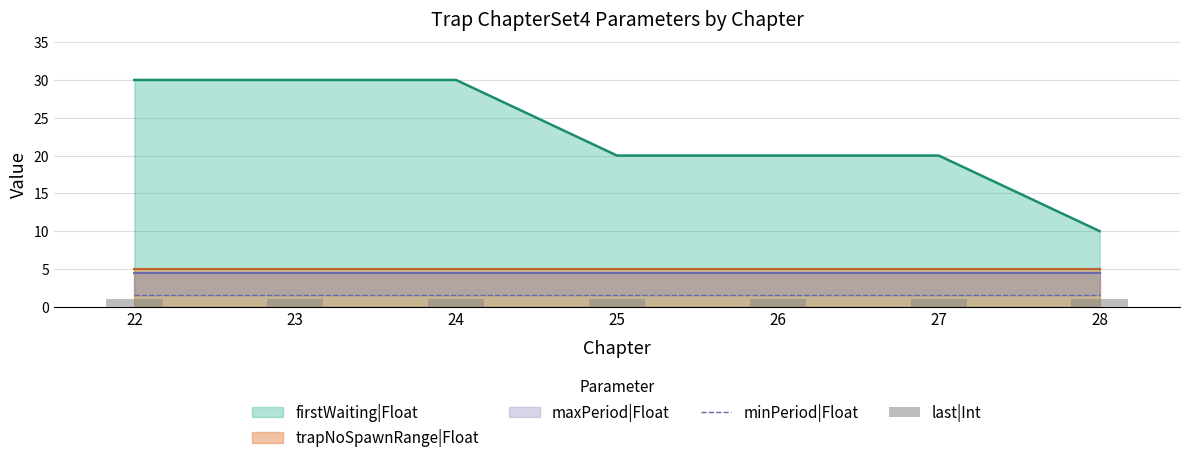

What is the minimum value for minPeriod|Float?

1.5